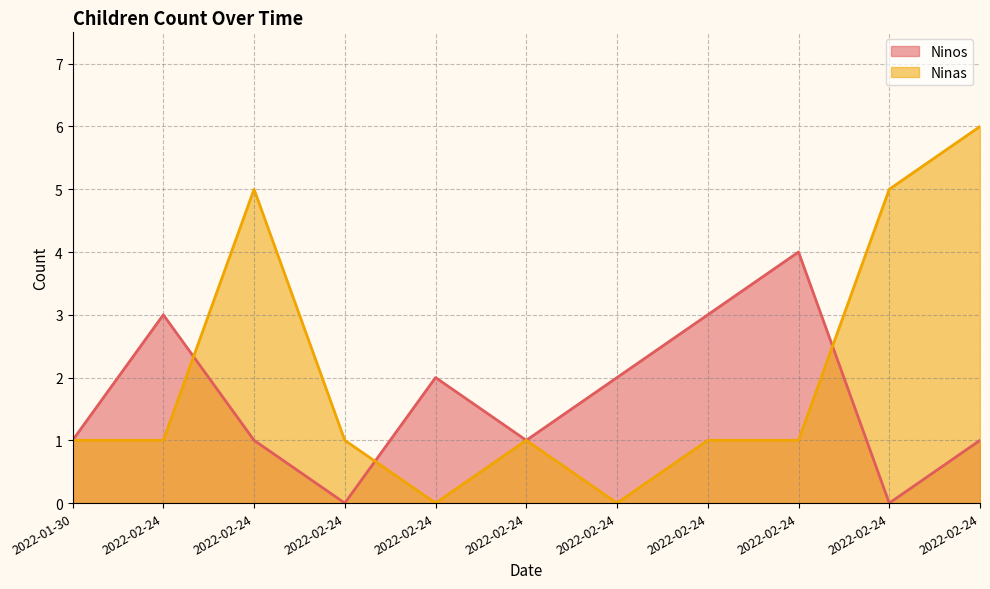

Rank the series by their maximum value, from highest to lowest.

Ninas, Ninos